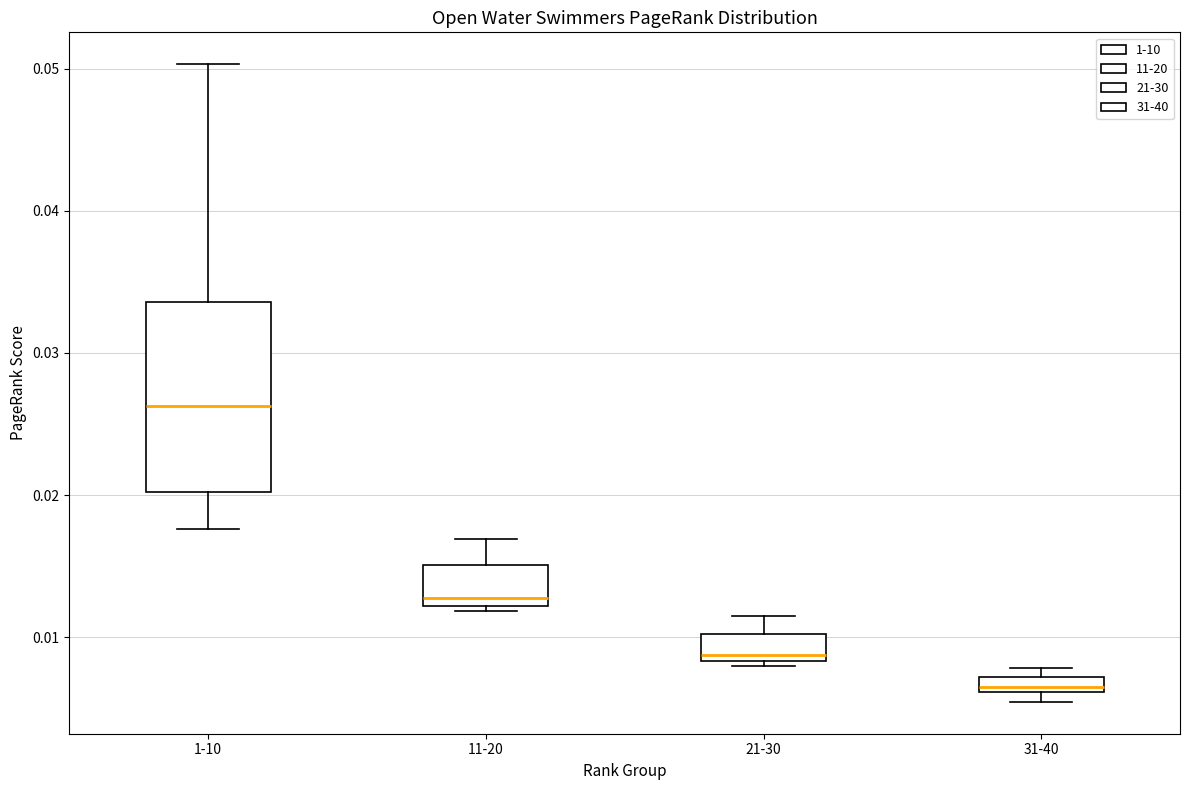

Comparing the boxes themselves (not the whiskers), which one is the tallest?

1-10